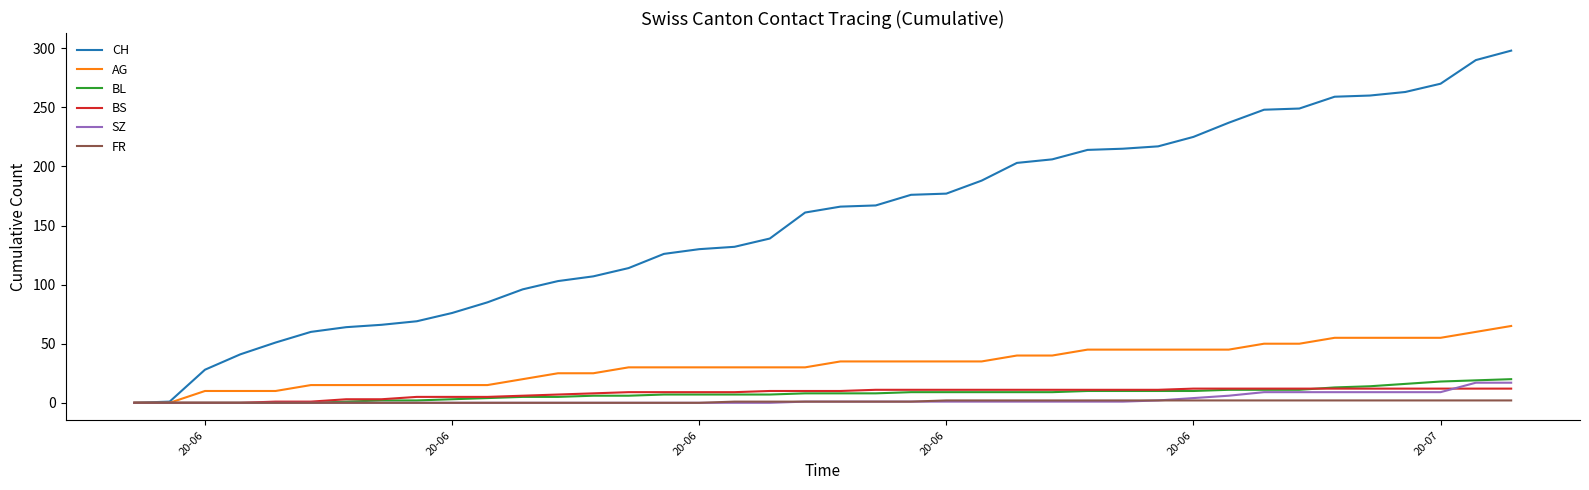

Which series has the largest range (max minus min)?

CH